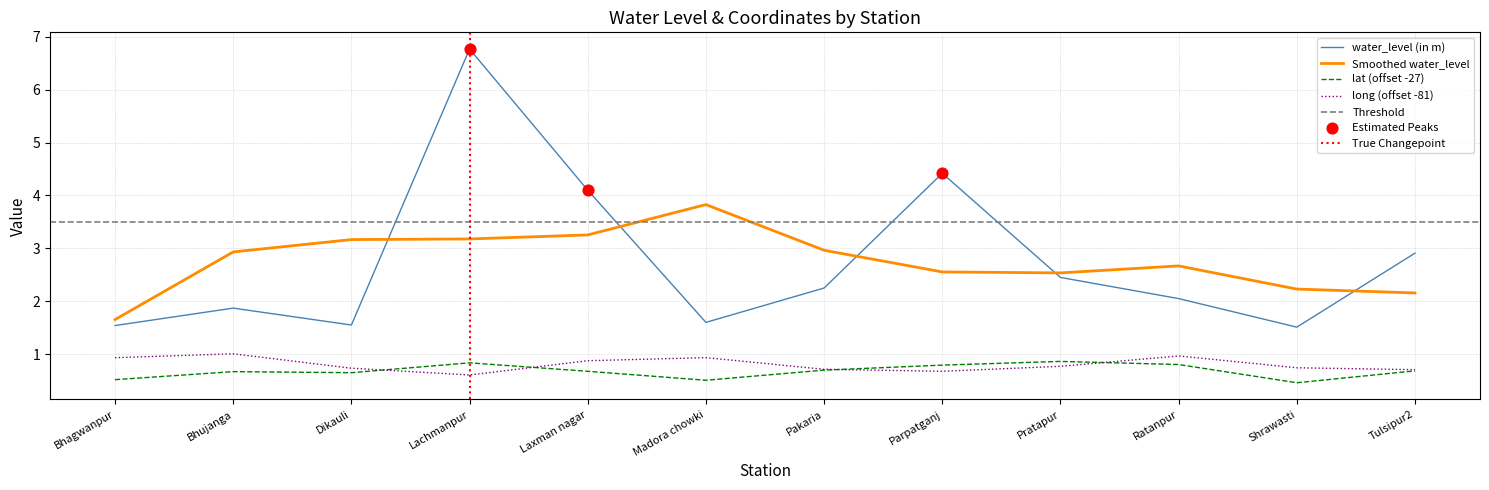

Is the value of lat at Pakaria greater than the value of water_level (in m) at Ratanpur?

No